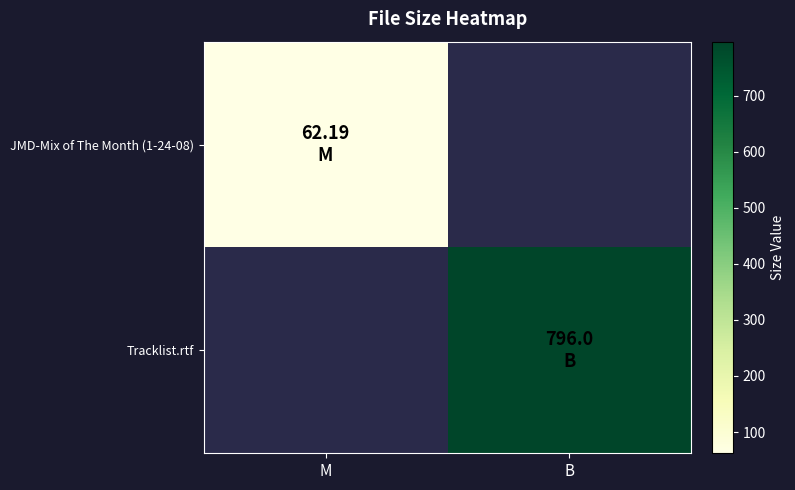

At which category does the chart reach its minimum across all series?

M